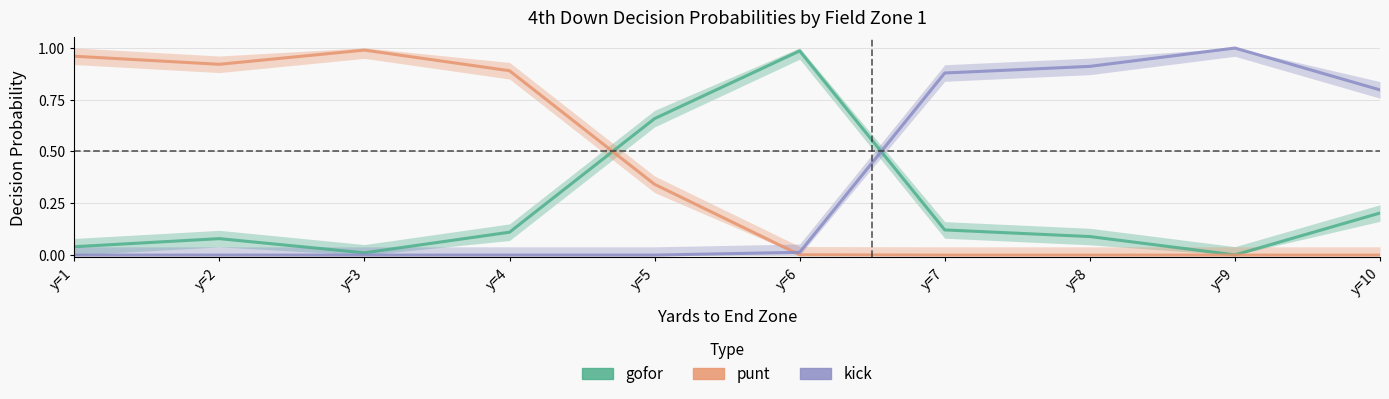

At which label does punt reach its minimum?

y=7